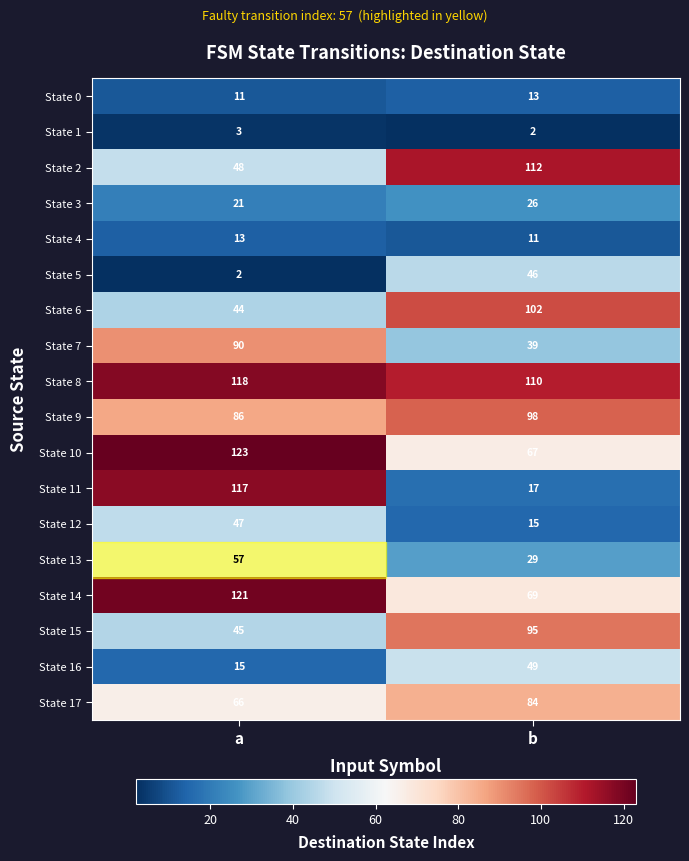

What is the difference between the State 15 values at b and a?

50